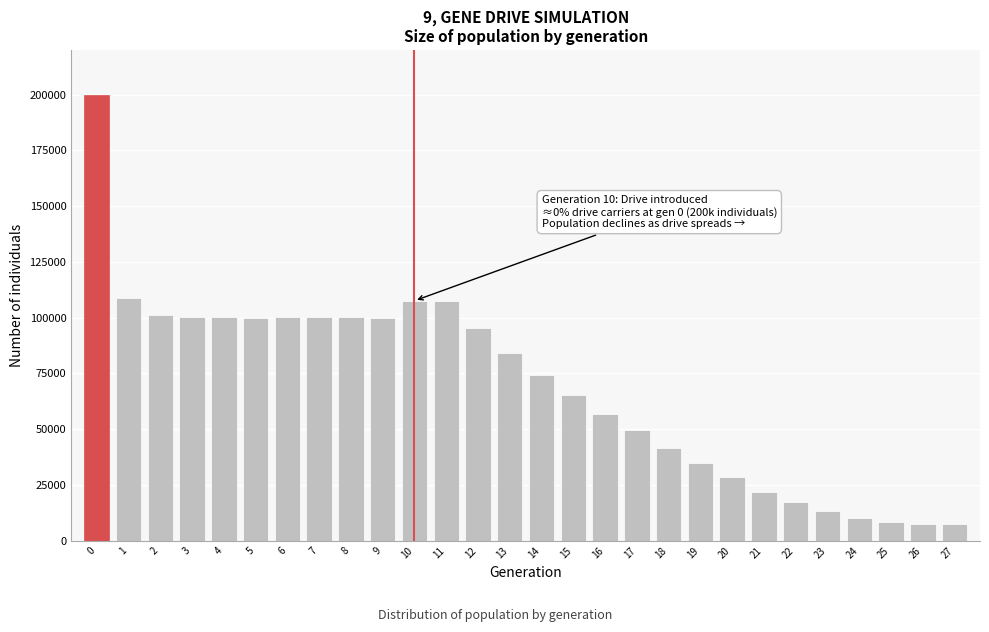

What is the value of the 15th bar from the left?

74256